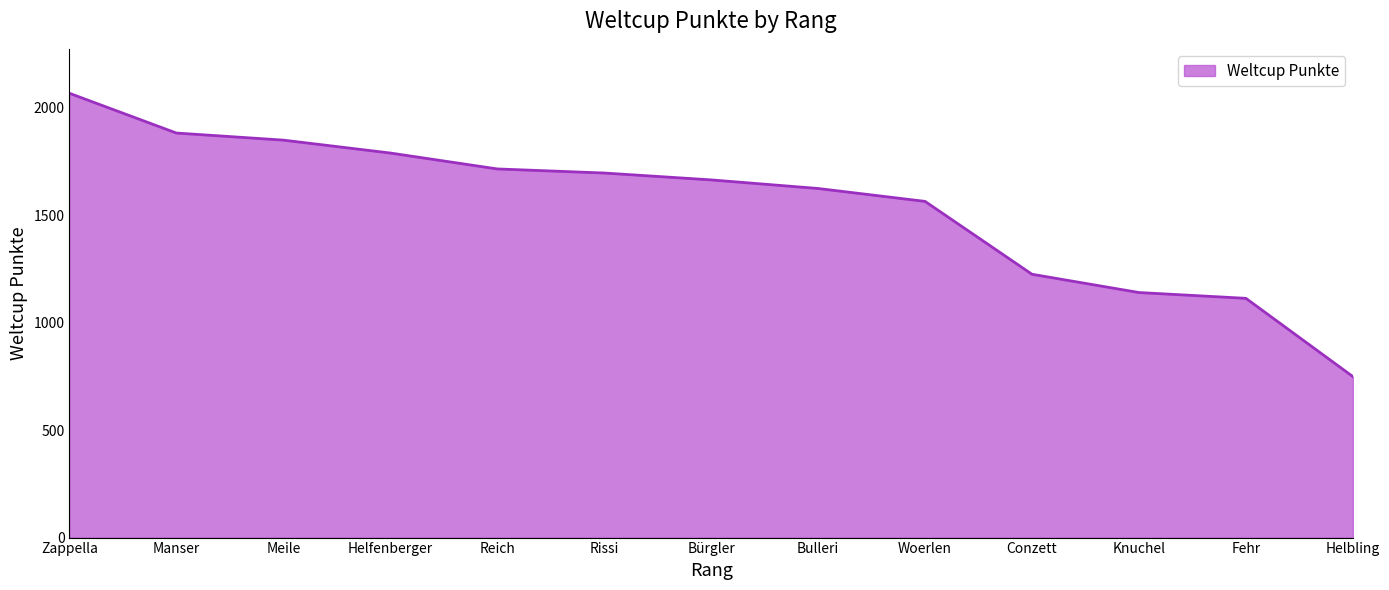

What position from the left is Conzett?

10